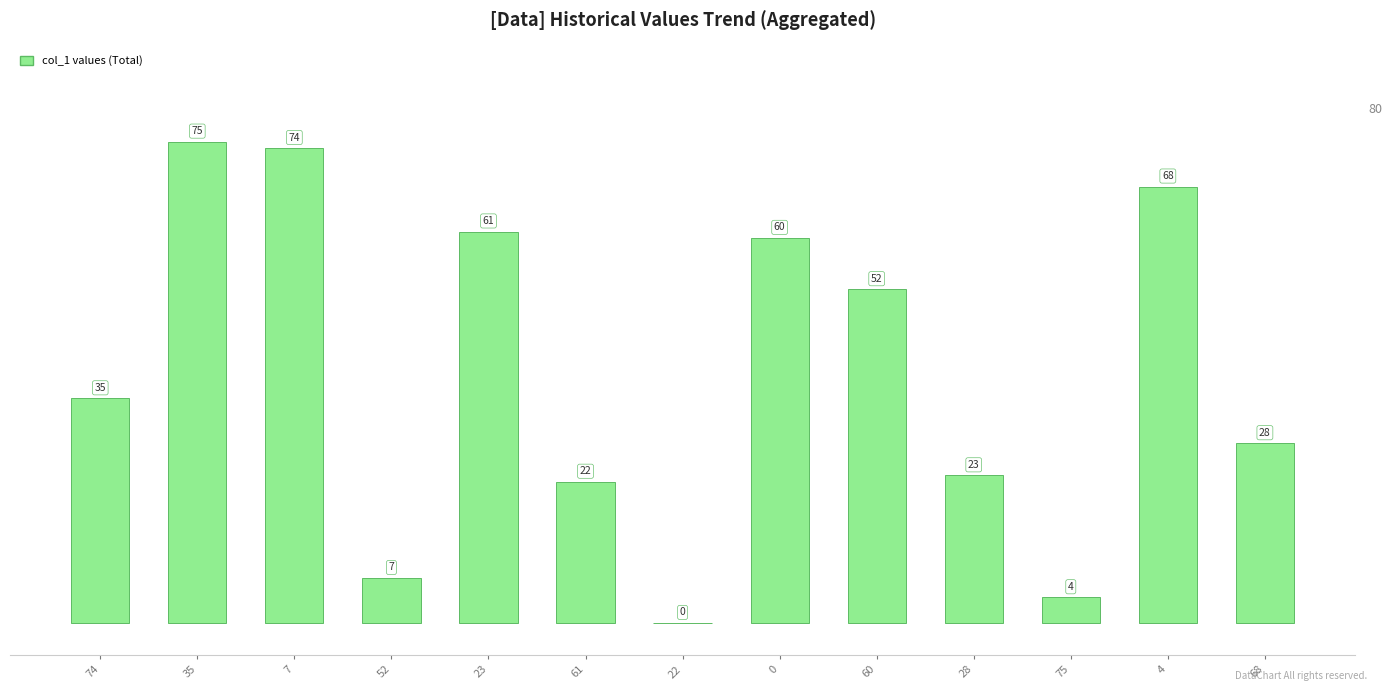

Reading right to left, extract all data points from this chart.

68=28	4=68	75=4	28=23	60=52	0=60	22=0	61=22	23=61	52=7	7=74	35=75	74=35